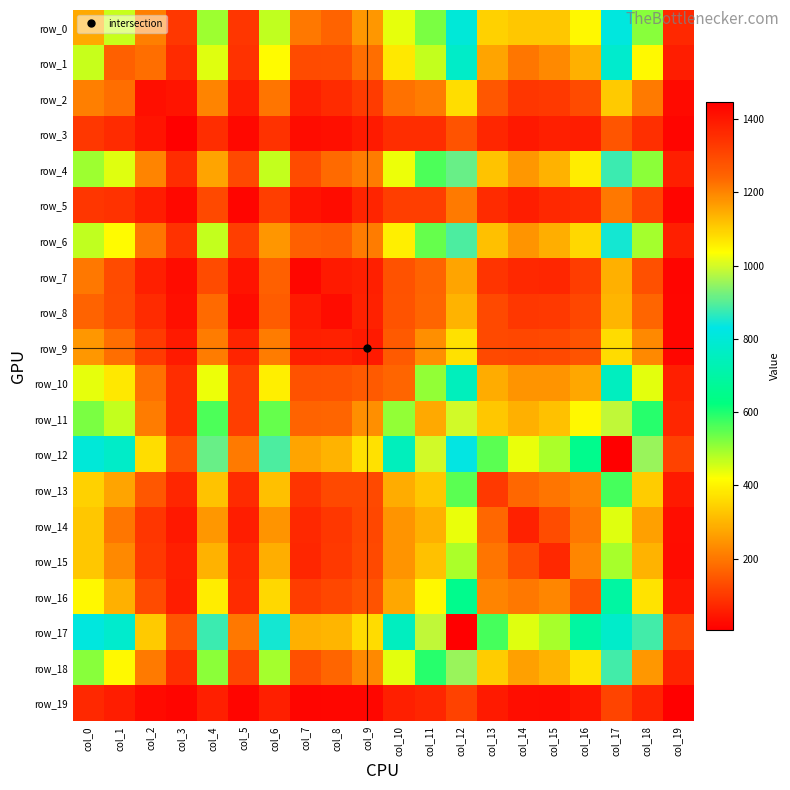

How many data points in row_8 are less than 125?

10